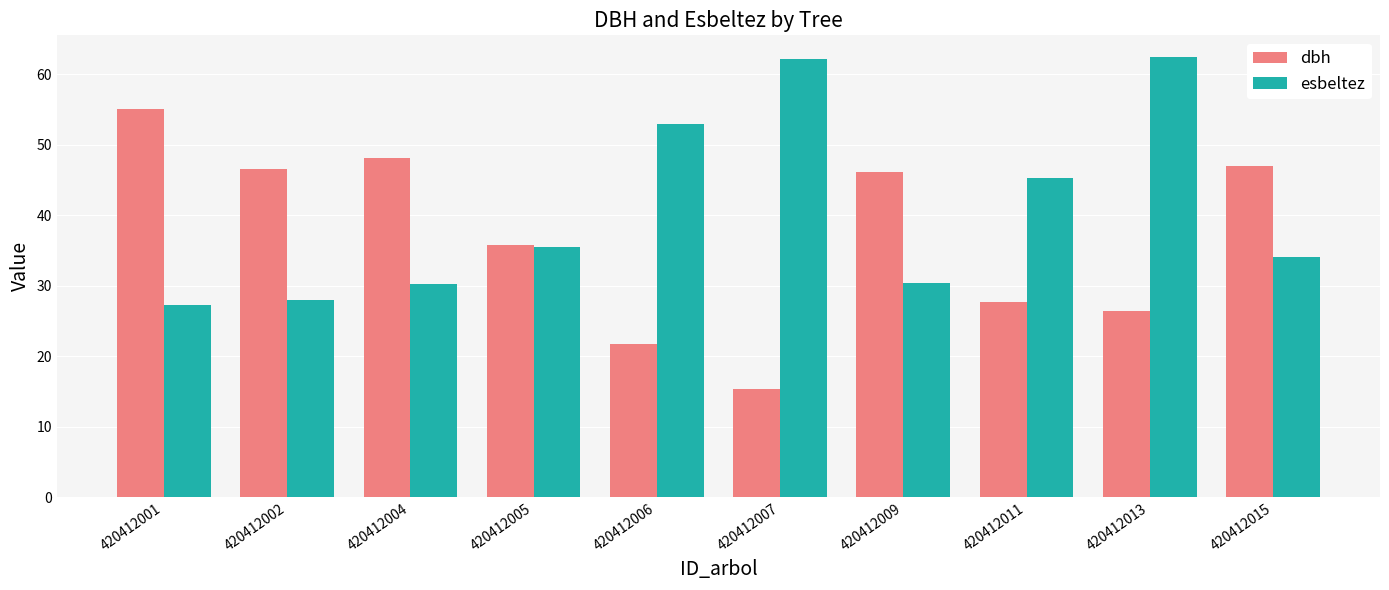

What is the value of the esbeltez bar at the 10th from the left?

34.1